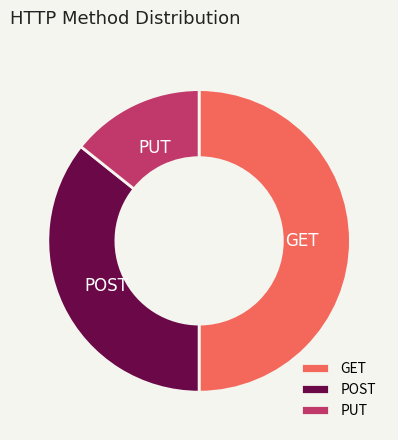

Which category has the smallest portion of the pie?

PUT